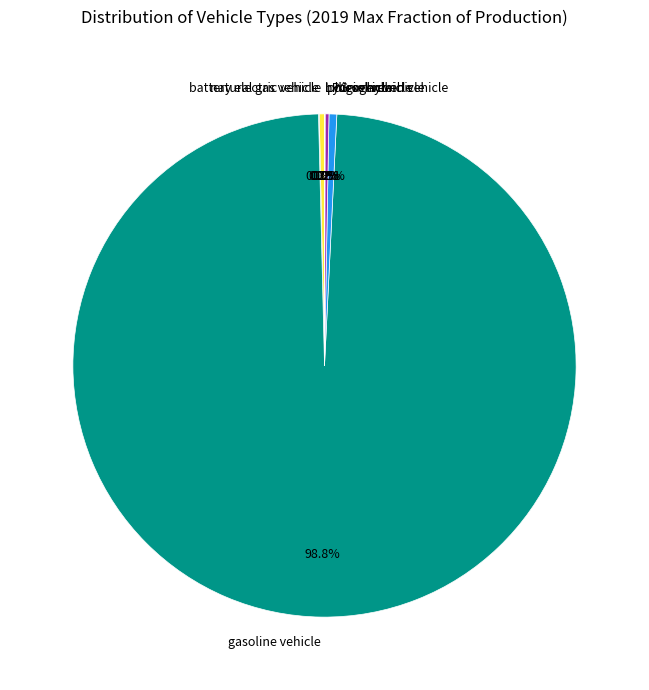

Is there a majority slice in this chart?

Yes